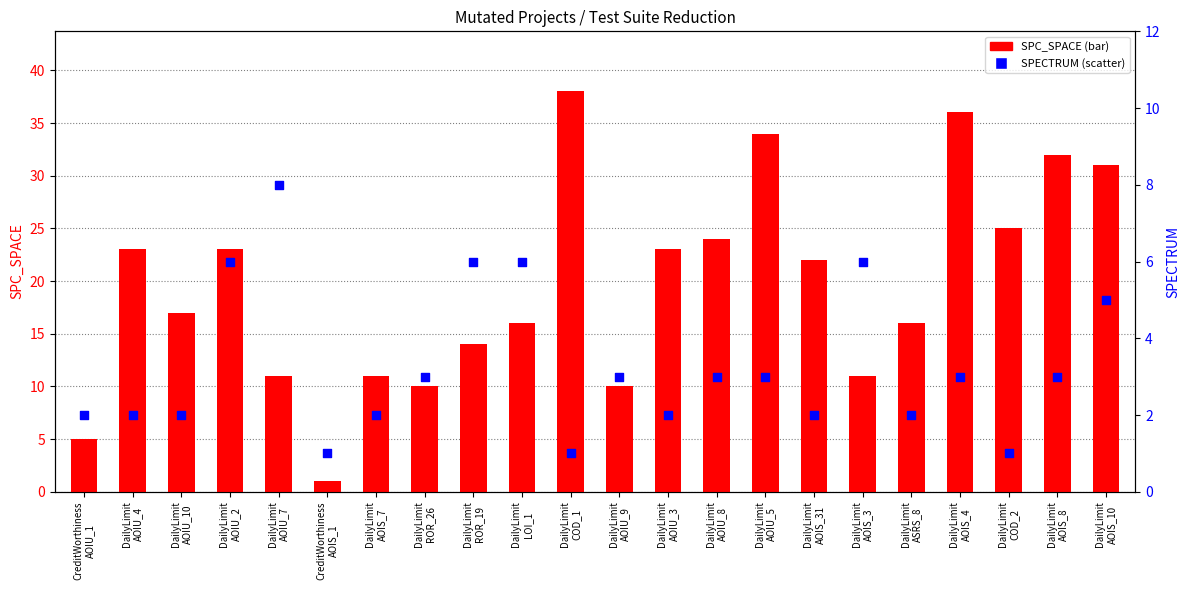

At which category is the sum across all series the highest?

DailyLimit
COD_1